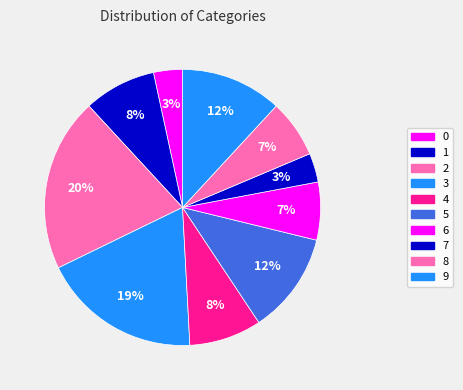

To the nearest percent, what is the combined percentage of 4 and 2?

29%